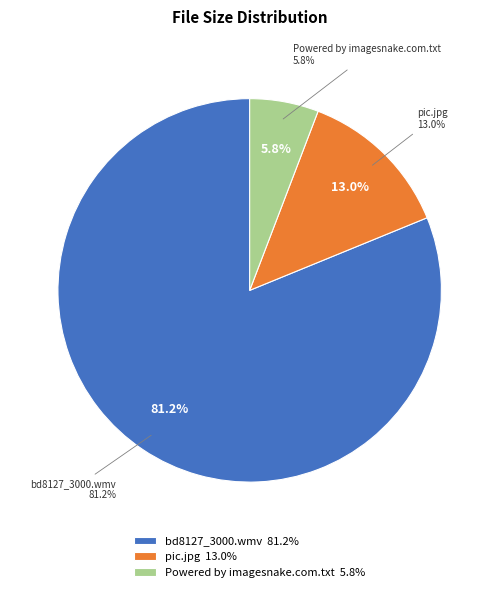

Which has a higher value, bd8127_3000.wmv or pic.jpg?

bd8127_3000.wmv